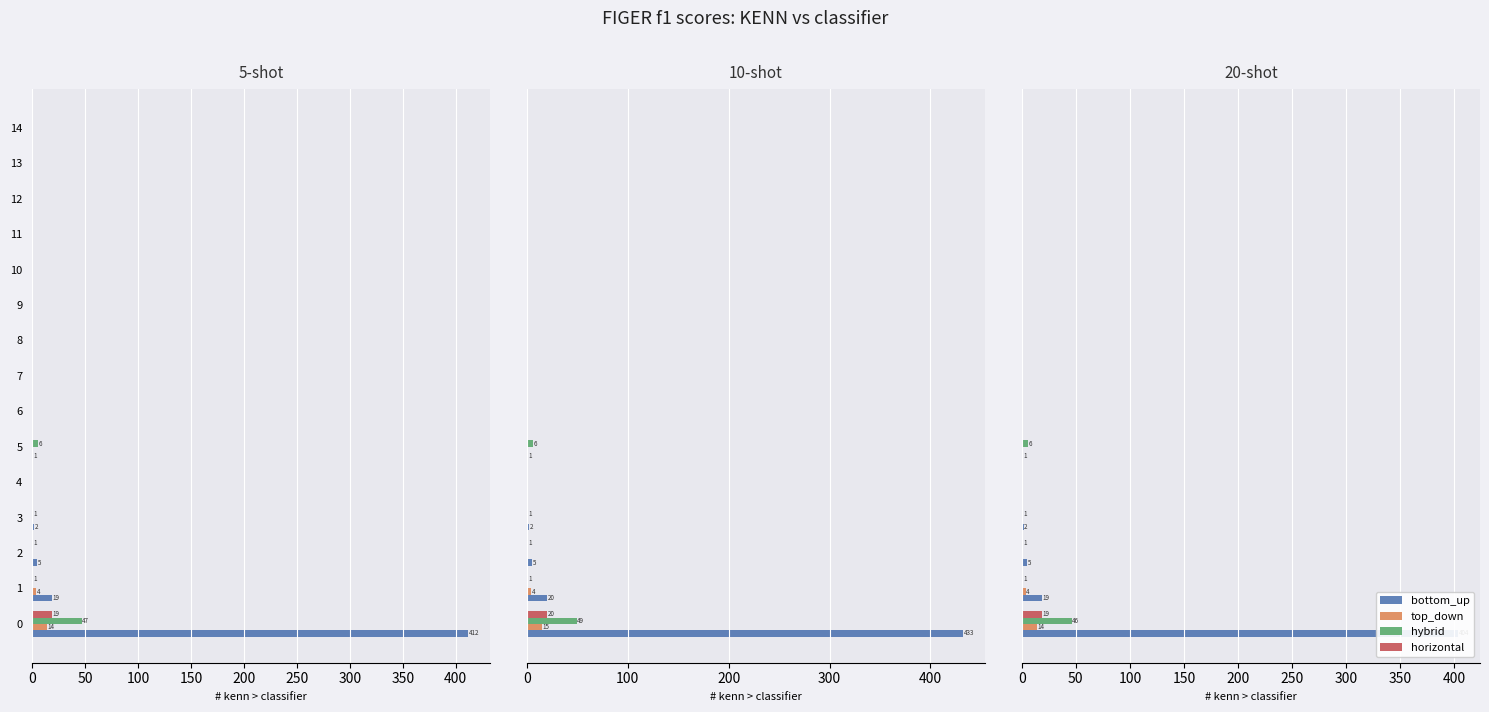

How many categories are shown in the chart?

15